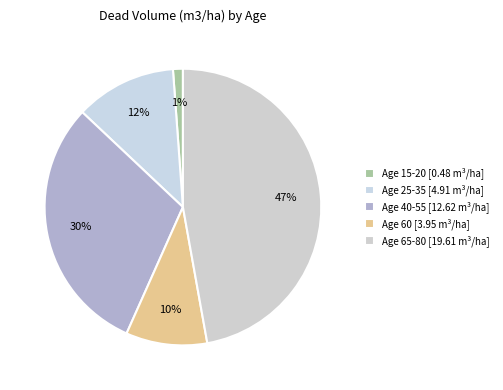

Count the number of slices in the pie.

5